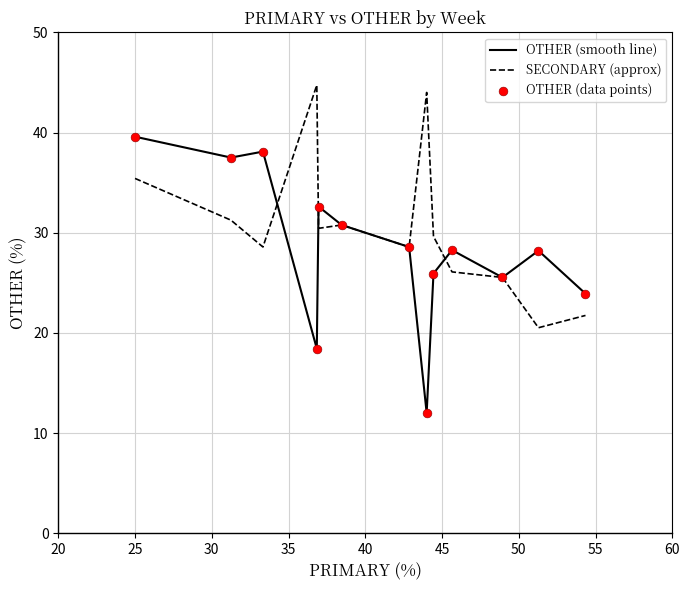

List the series in order of their overall mean, highest first.

SECONDARY (approx), OTHER (smooth line)